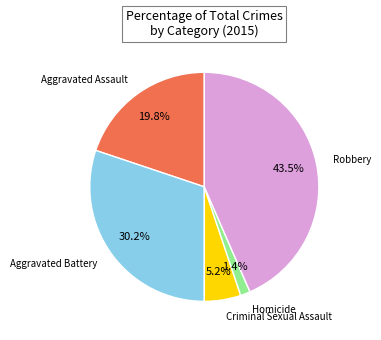

Is there any slice that represents more than half of the pie?

No